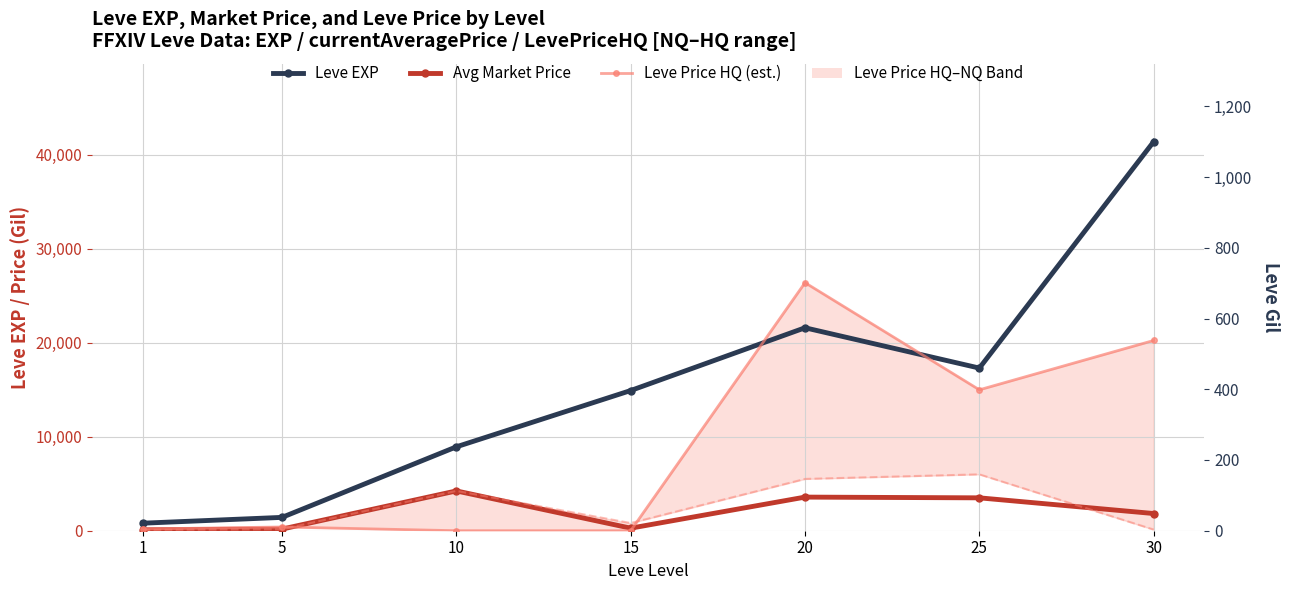

The value of Avg Market Price at 25 is 3499.8. True or false?

True